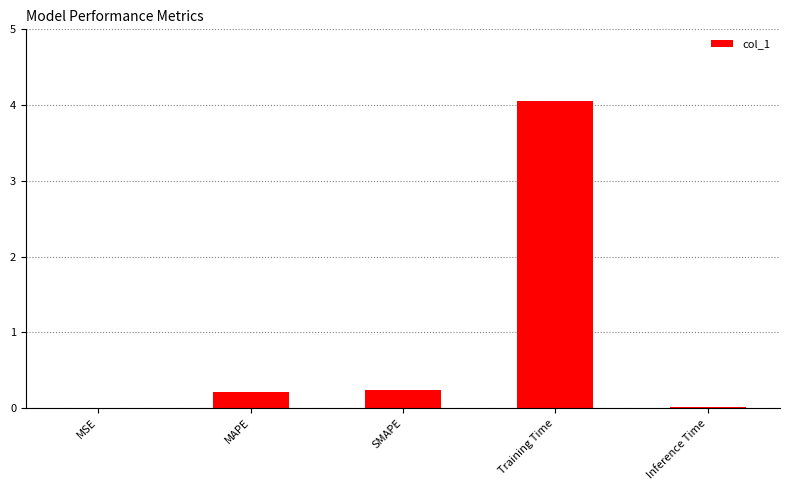

True or false: the data shows 0.4 at MAPE.

False